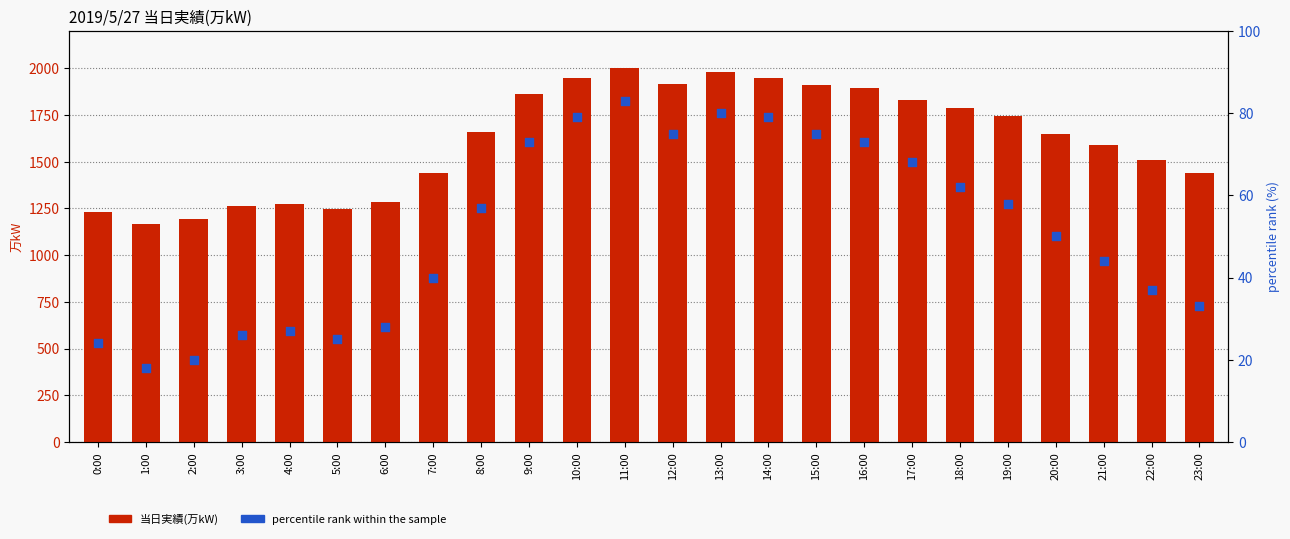

Is the value of percentile rank within the sample at 7:00 greater than the value of 当日実績(万kW) at 19:00?

No